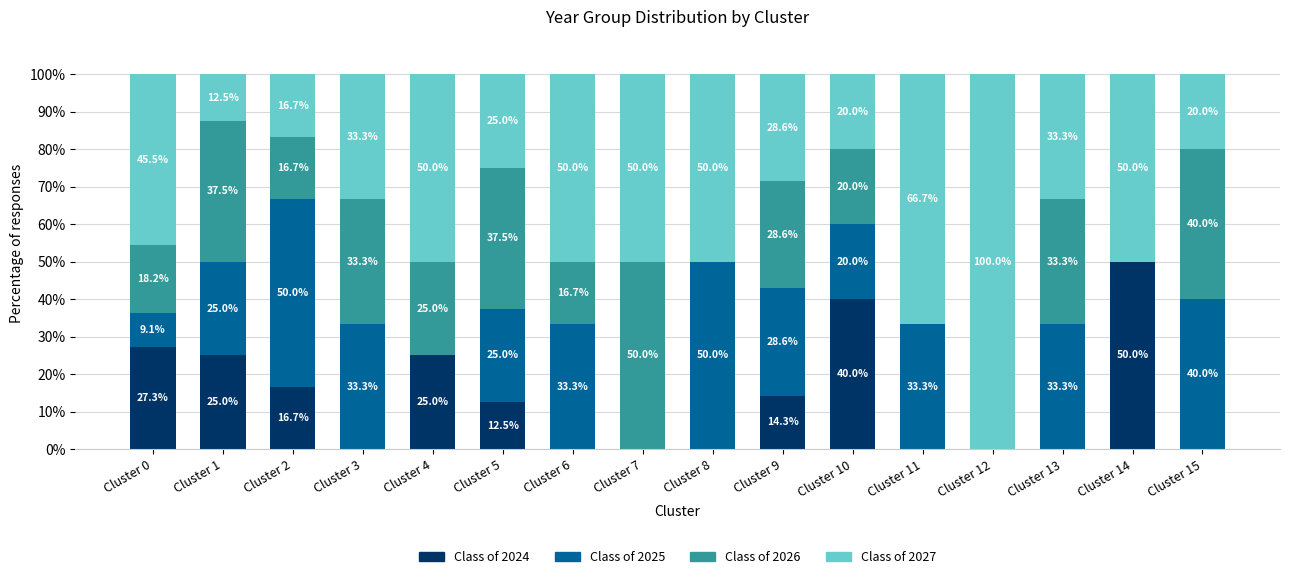

The value of Class of 2024 at Cluster 6 is 0.0. True or false?

True